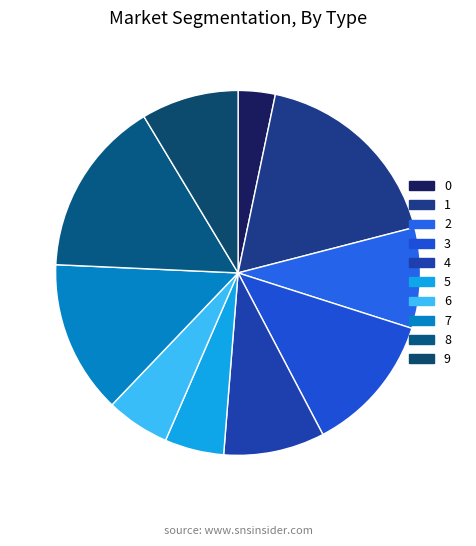

What is the change in value from 2 to 6?

-170